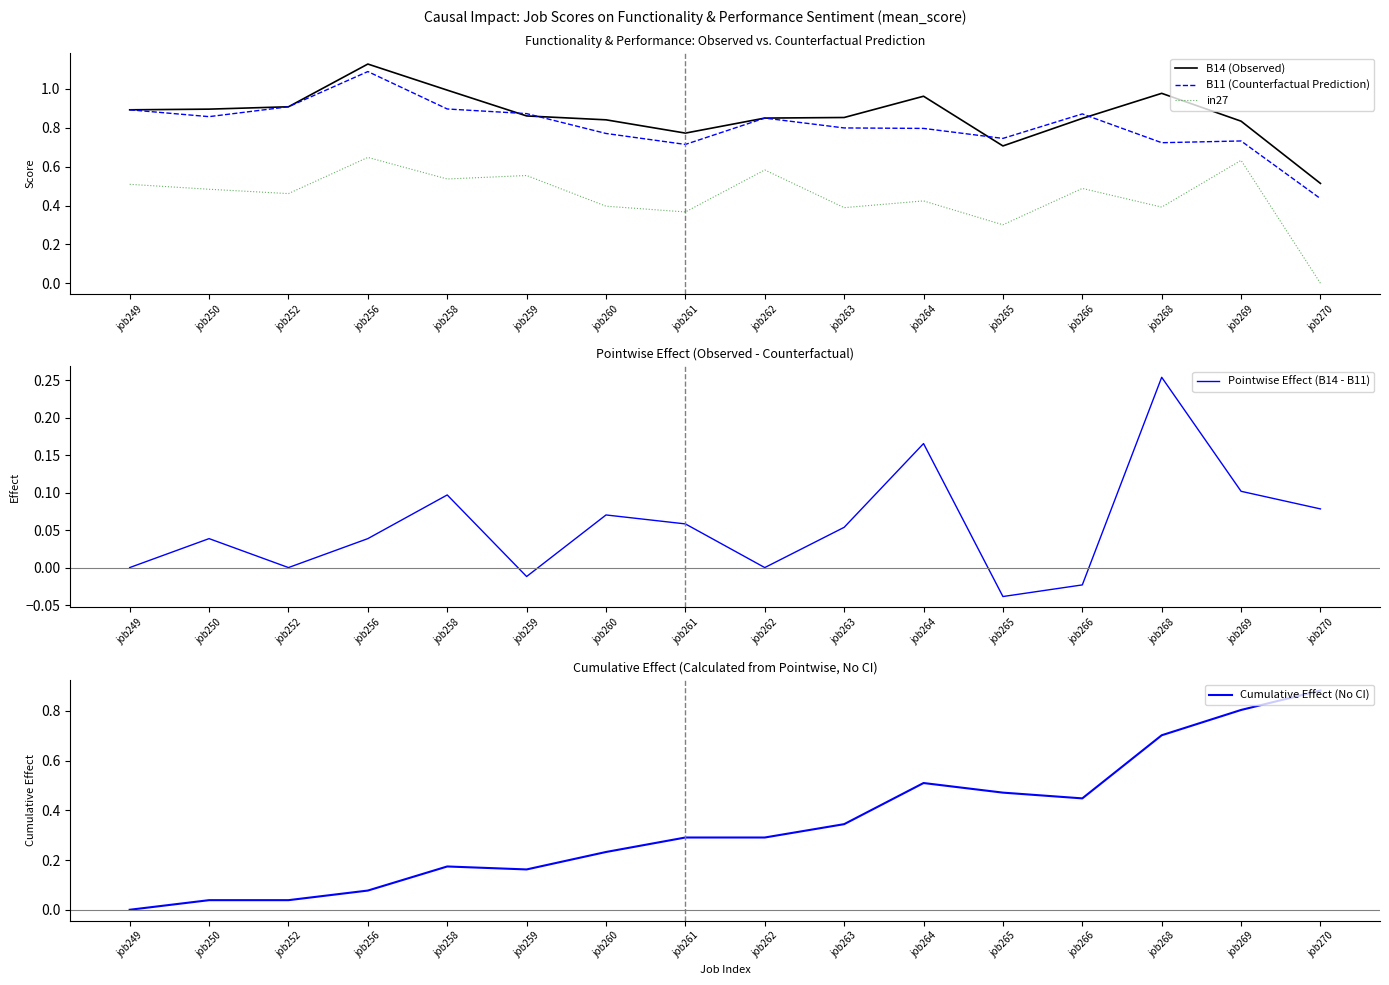

Reading left to right, list all the values displayed in this chart.

B14 (Observed): job249=0.9	job250=0.9	job252=0.9	job256=1.1	job258=1.0	job259=0.9	job260=0.8	job261=0.8	job262=0.8	job263=0.9	job264=1.0	job265=0.7	job266=0.8	job268=1.0	job269=0.8	job270=0.5
B11 (Counterfactual Prediction): job249=0.9	job250=0.9	job252=0.9	job256=1.1	job258=0.9	job259=0.9	job260=0.8	job261=0.7	job262=0.8	job263=0.8	job264=0.8	job265=0.7	job266=0.9	job268=0.7	job269=0.7	job270=0.4
in27: job249=0.5	job250=0.5	job252=0.5	job256=0.6	job258=0.5	job259=0.6	job260=0.4	job261=0.4	job262=0.6	job263=0.4	job264=0.4	job265=0.3	job266=0.5	job268=0.4	job269=0.6	job270=0.0
Pointwise Effect (B14 - B11): job249=0.0	job250=0.0	job252=0.0	job256=0.0	job258=0.1	job259=-0.0	job260=0.1	job261=0.1	job262=0.0	job263=0.1	job264=0.2	job265=-0.0	job266=-0.0	job268=0.3	job269=0.1	job270=0.1
Cumulative Effect (No CI): job249=0.0	job250=0.0	job252=0.0	job256=0.1	job258=0.2	job259=0.2	job260=0.2	job261=0.3	job262=0.3	job263=0.3	job264=0.5	job265=0.5	job266=0.4	job268=0.7	job269=0.8	job270=0.9